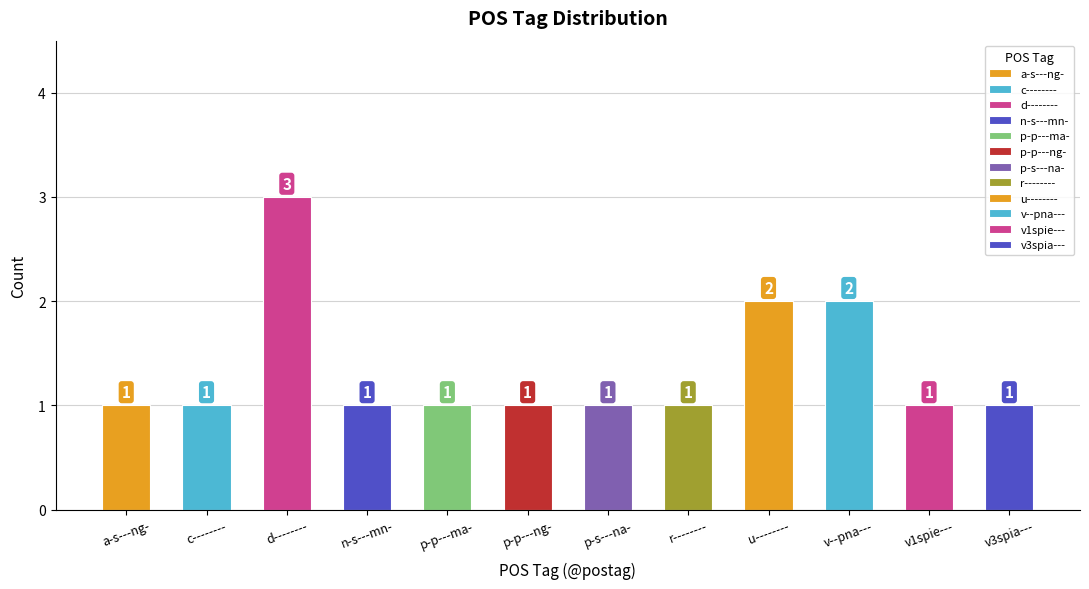

How many values are between 1 and 2?

11